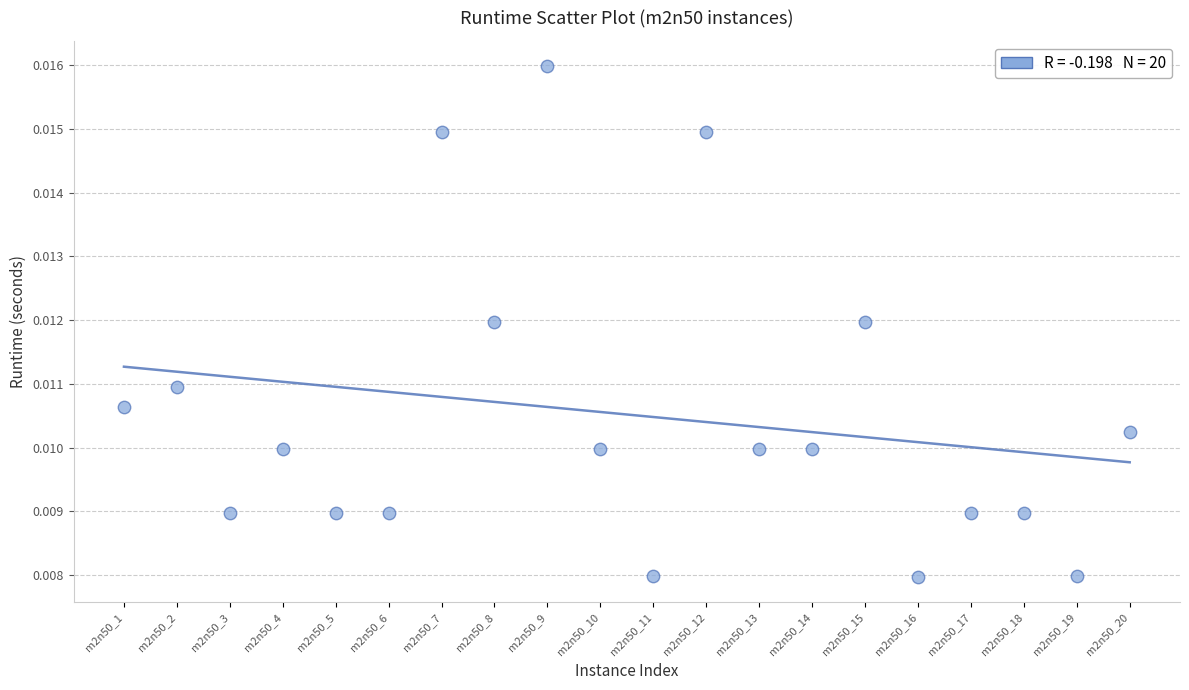

How many points are shown in the scatter plot?

20